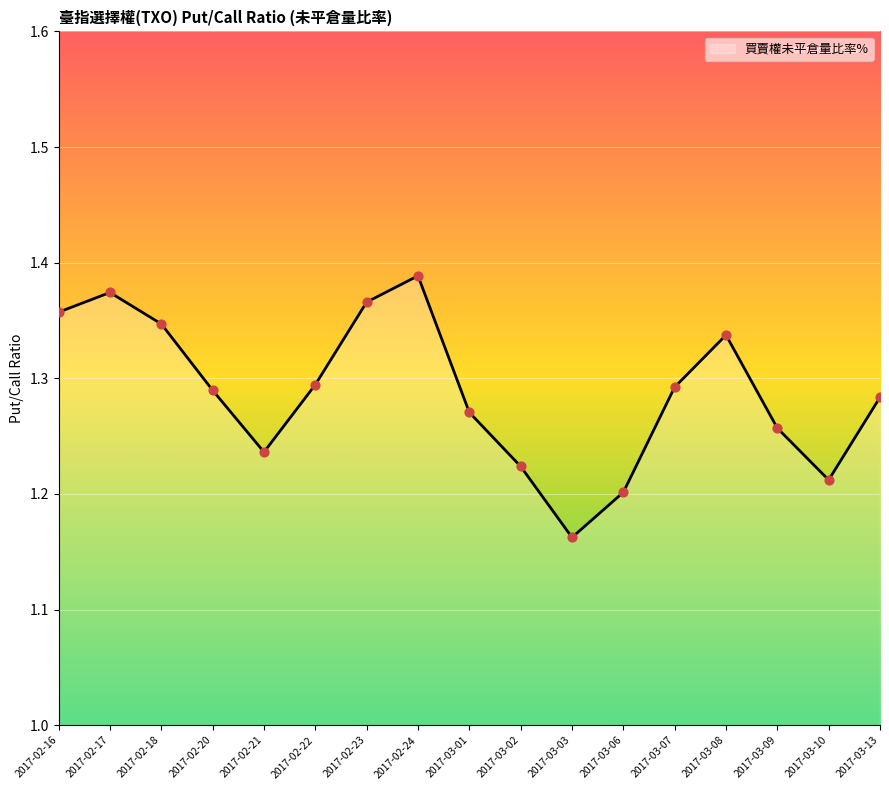

Between 2017-03-03 and 2017-02-17, which is larger?

2017-02-17